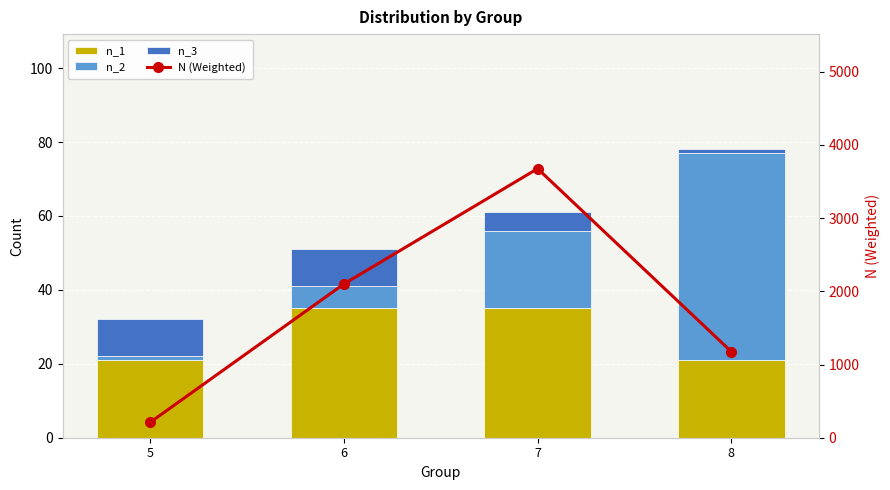

Does the chart contain stacked bars?

No